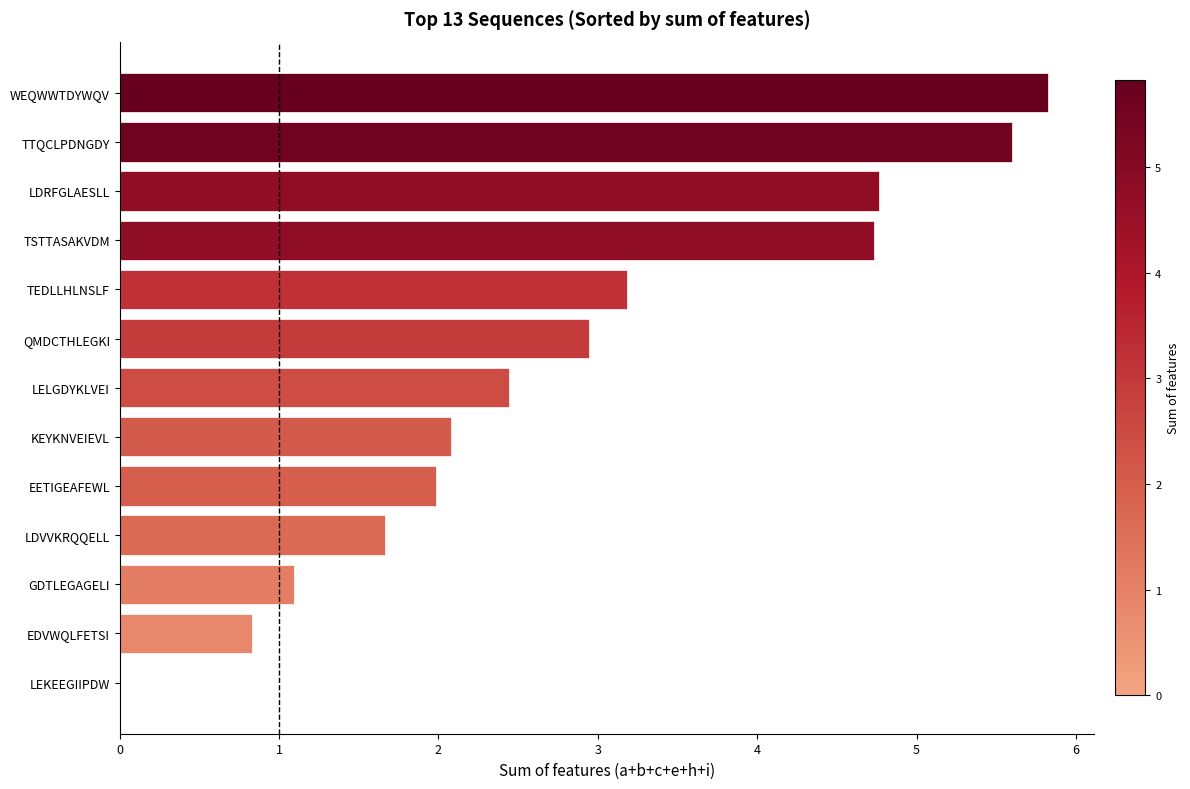

What is the approximate value at KEYKNVEIEVL?

2.1